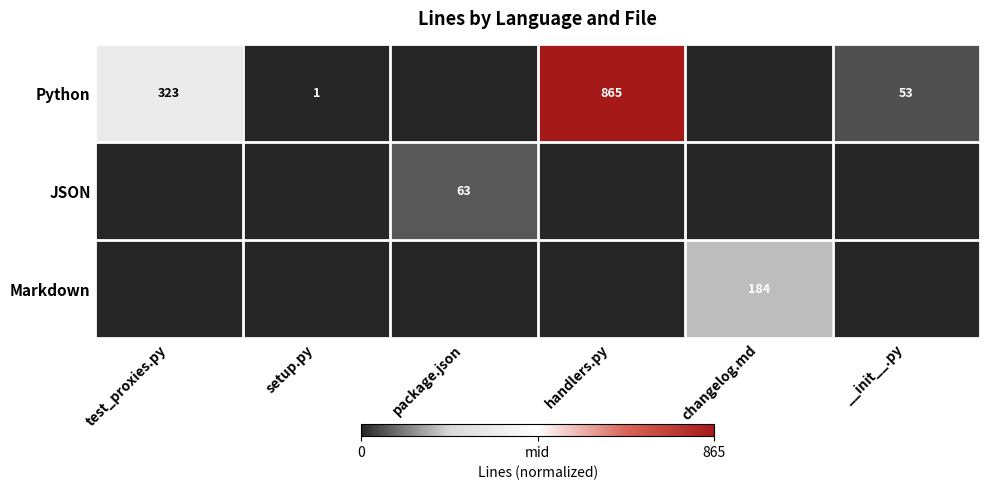

The value of Python at handlers.py is 865. True or false?

True